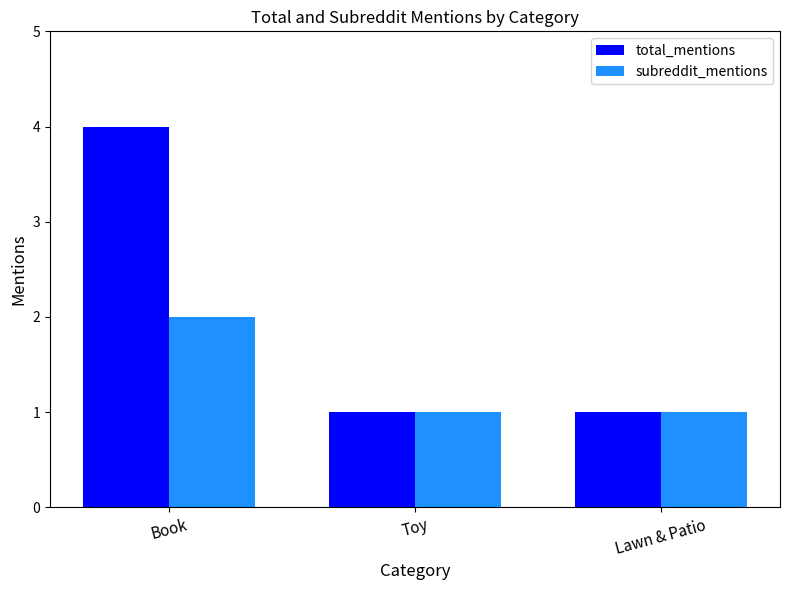

Which series has the largest total across all categories?

total_mentions